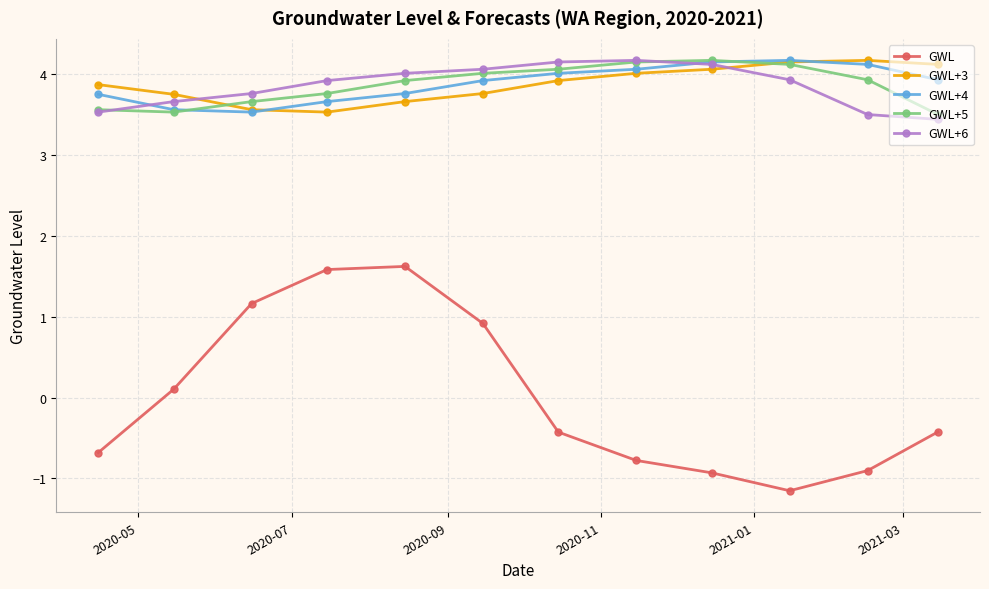

What is the value of the GWL+3 point at the 9th from the left?

4.1